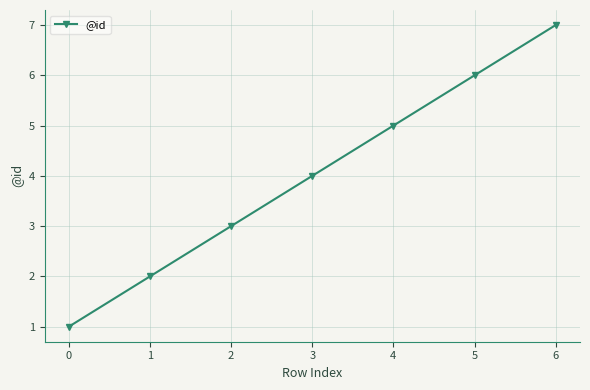

What is the value of the 6th point from the left?

6